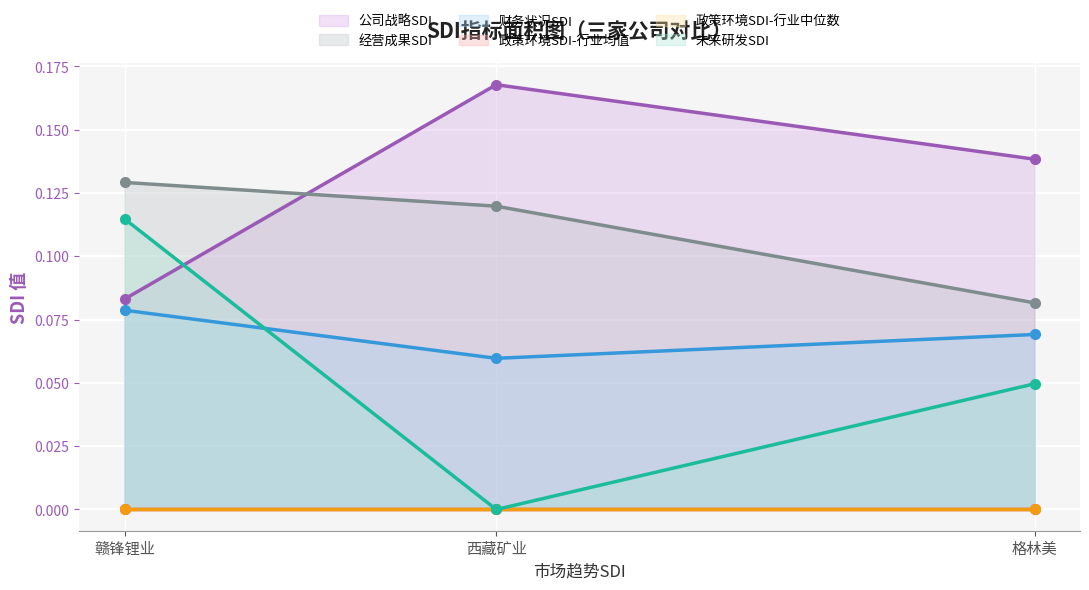

True or false: 政策环境SDI-行业中位数 has a value of 0.0 at 西藏矿业.

True